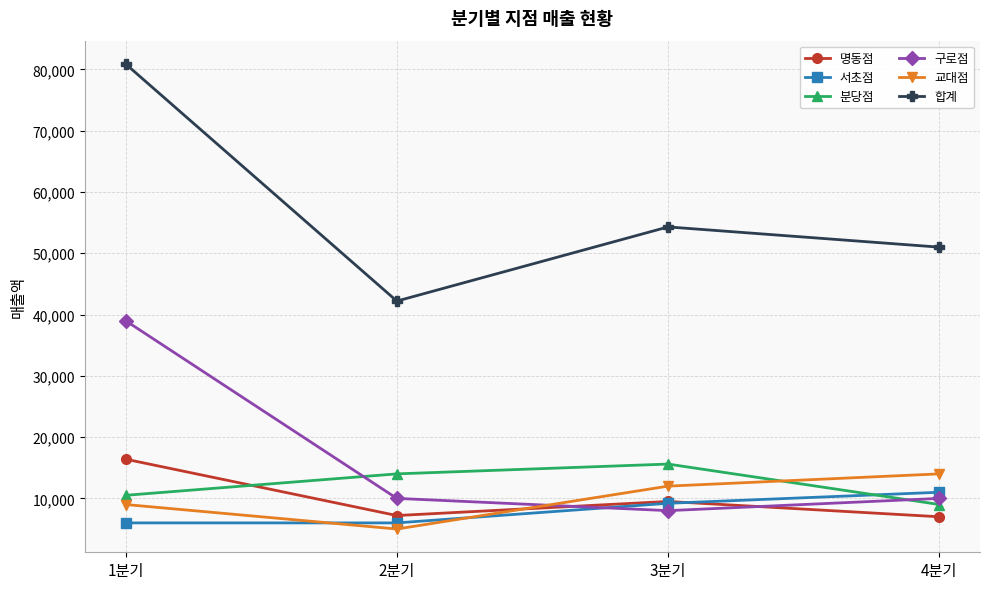

Count the number of data series in this chart.

6